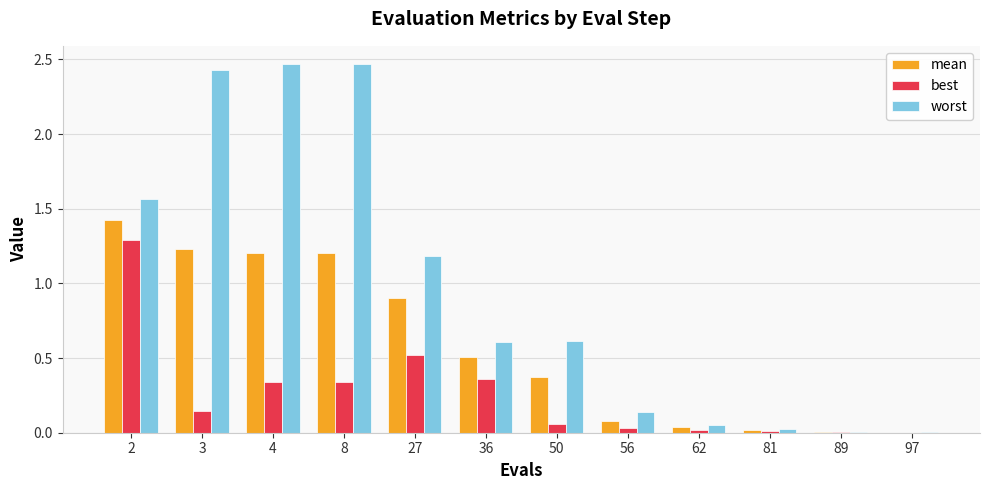

How many distinct data groups are displayed?

3